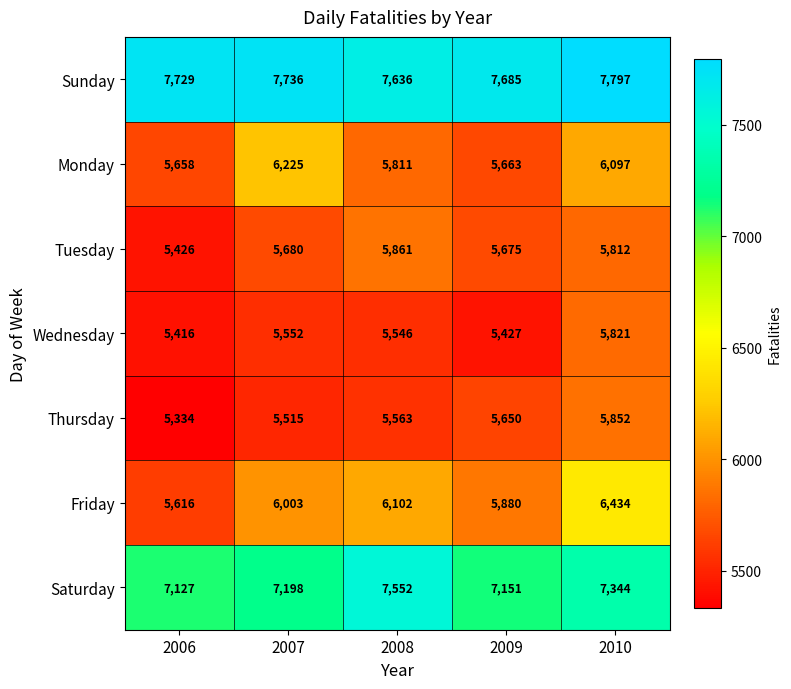

At which label does Wednesday first exceed 5546?

2007